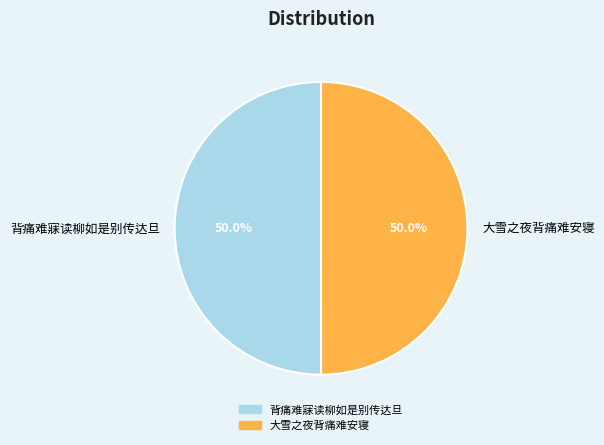

What is the ratio of the value at 大雪之夜背痛难安寝 to the value at 背痛难寐读柳如是别传达旦?

1.0